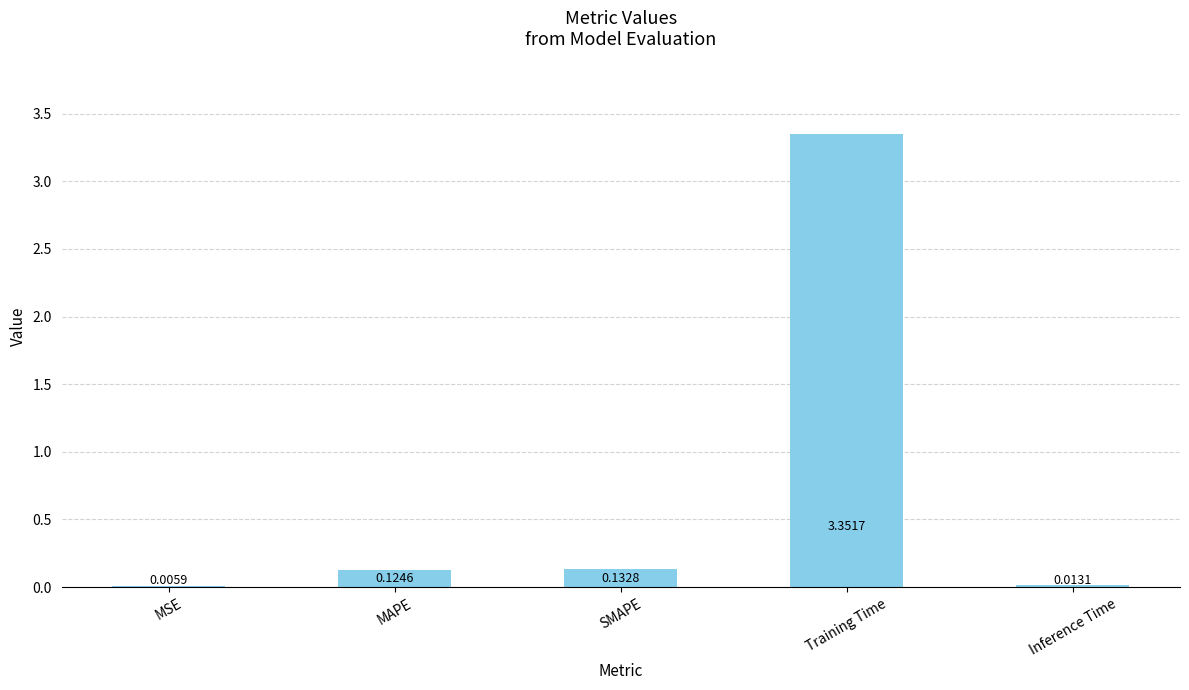

Which label corresponds to the largest value in the chart?

Training Time